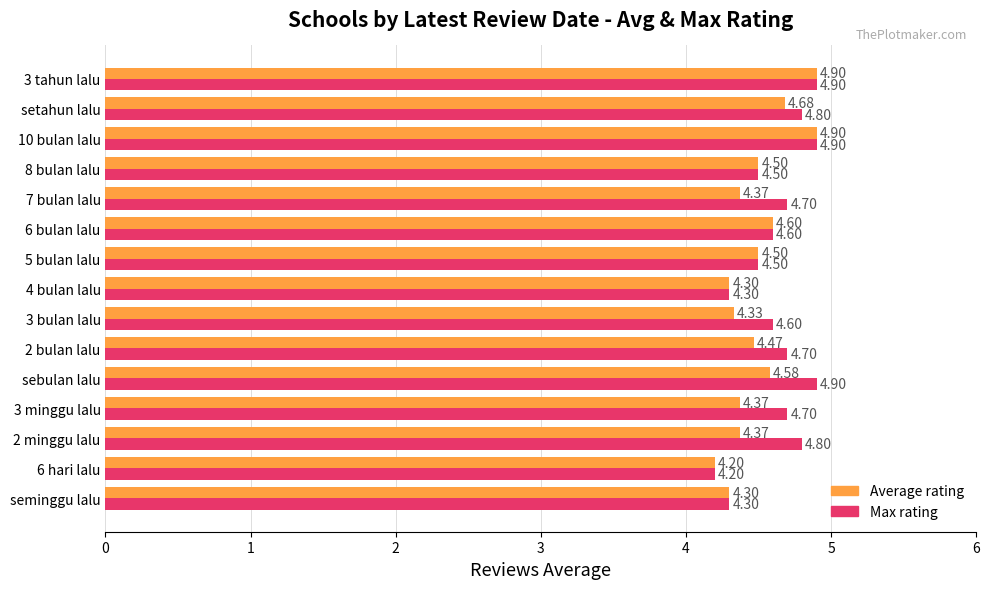

Rank the series at 2 bulan lalu from lowest to highest value.

Average rating, Max rating